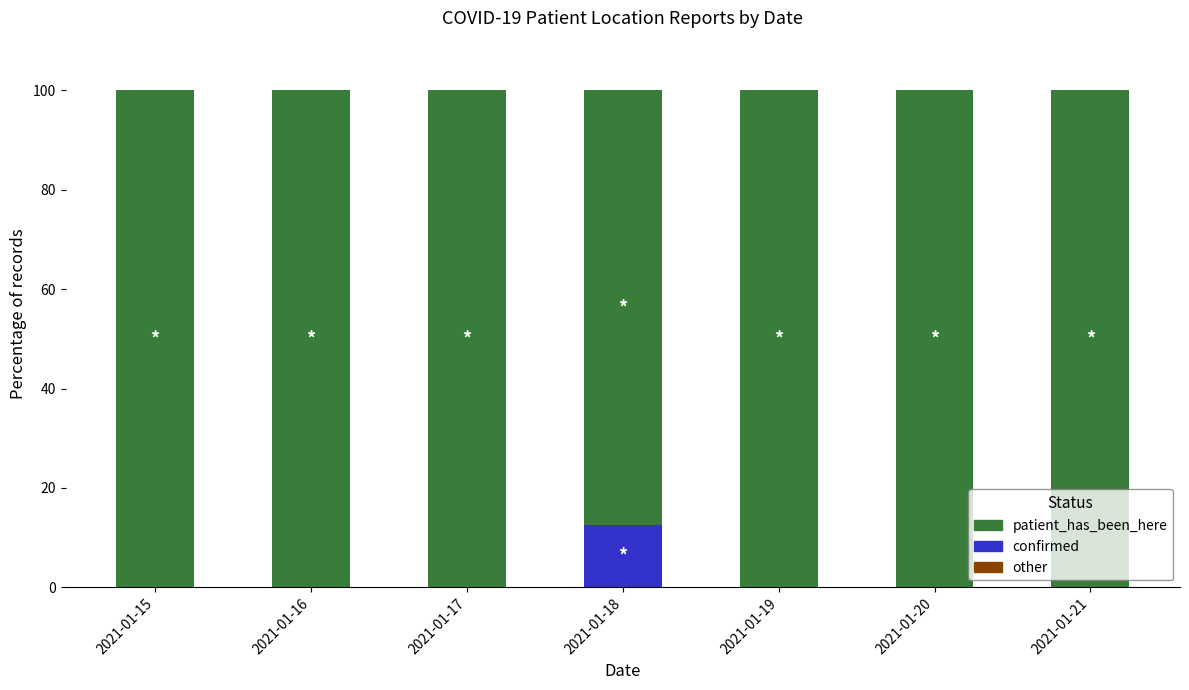

Are the bars horizontal?

No